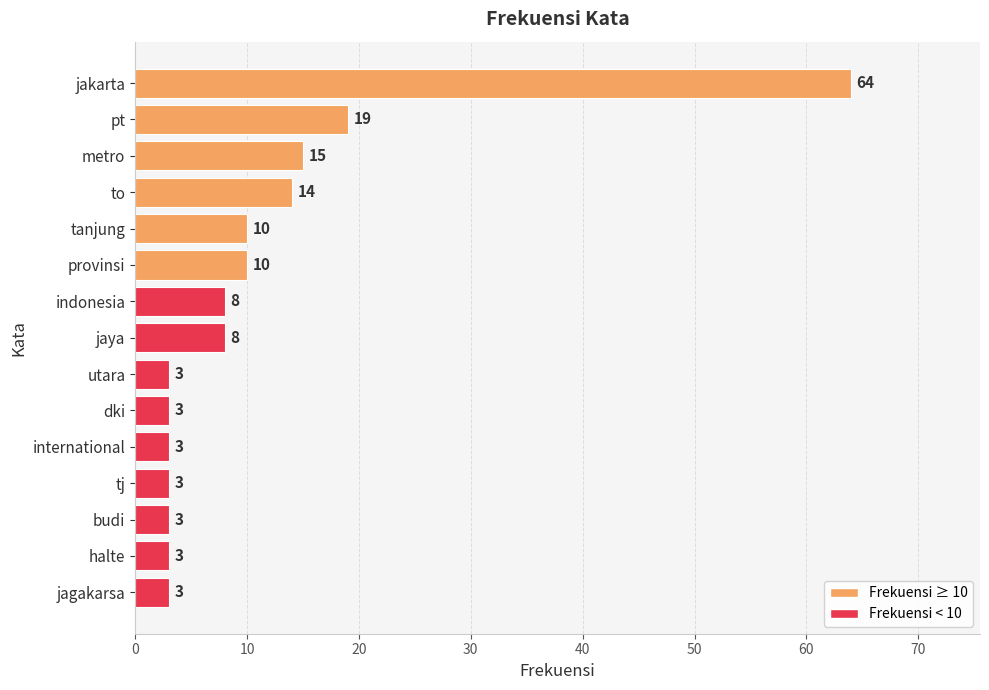

True or false: the data shows 5 at jaya.

False